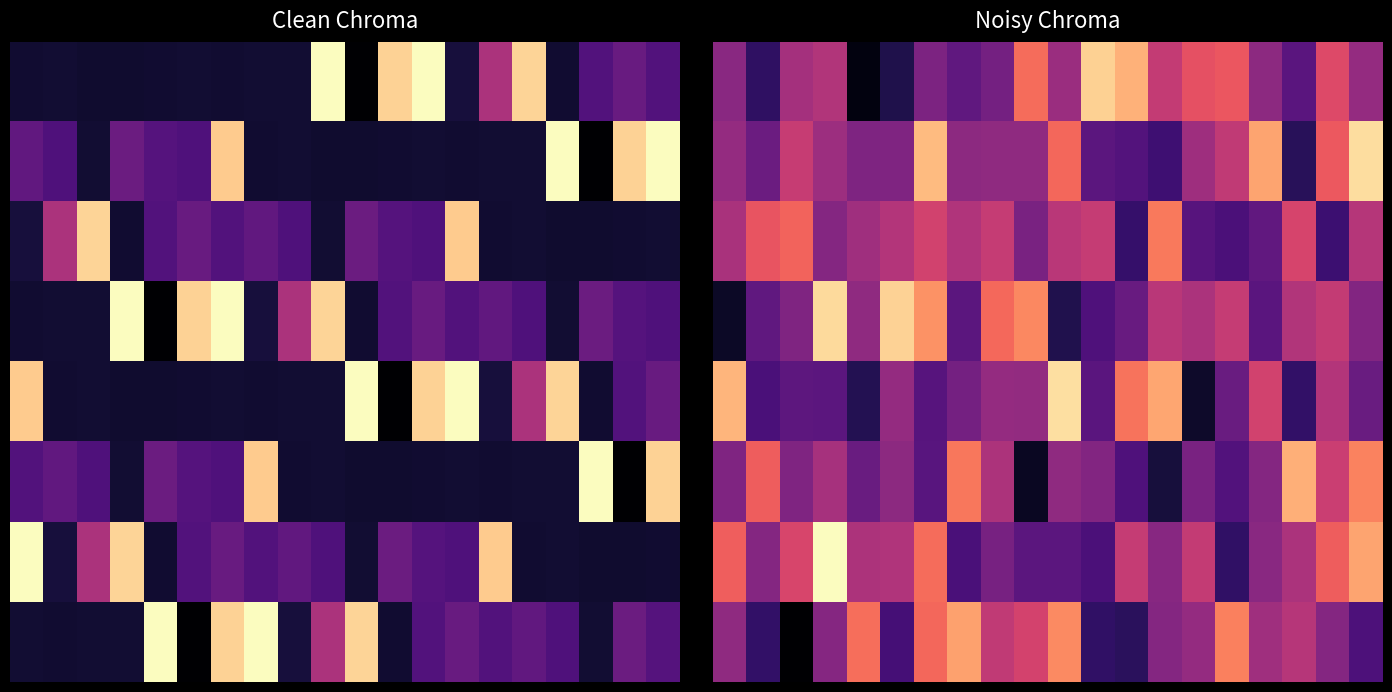

At which category is the sum across all series the highest?

6